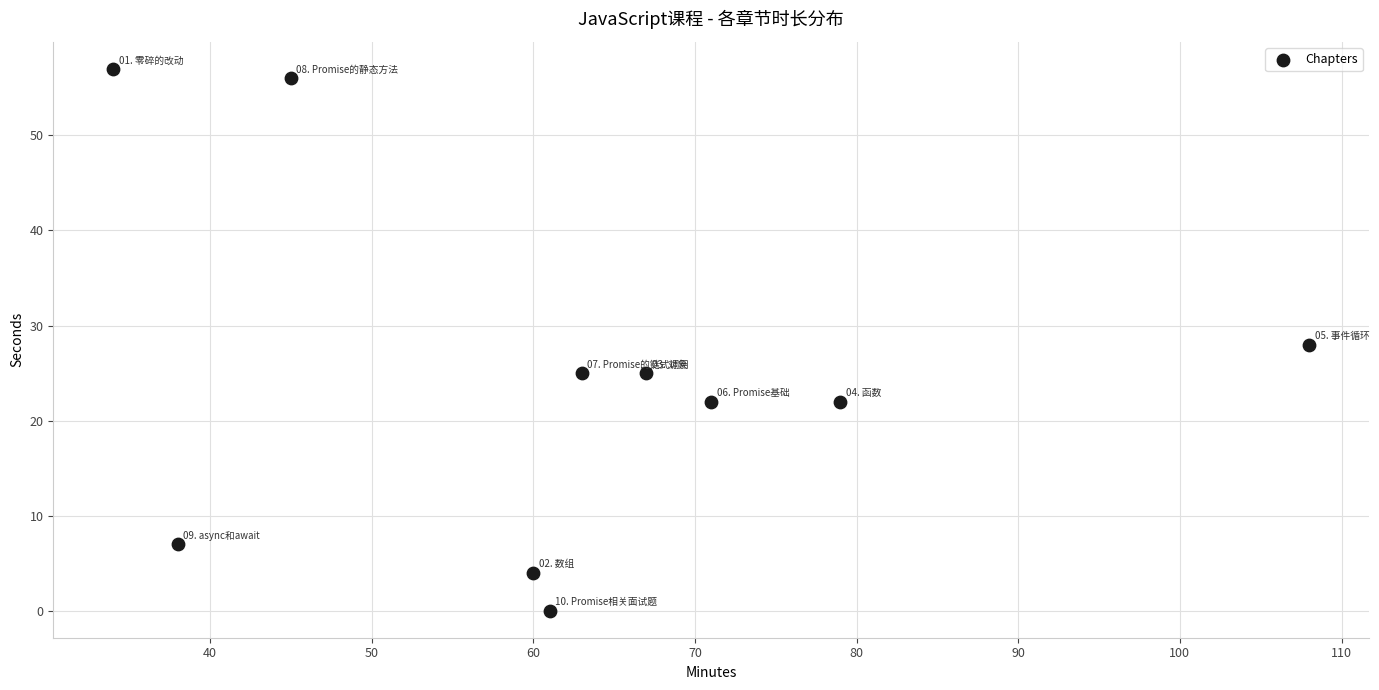

What is the range of X values (max minus min)?

74